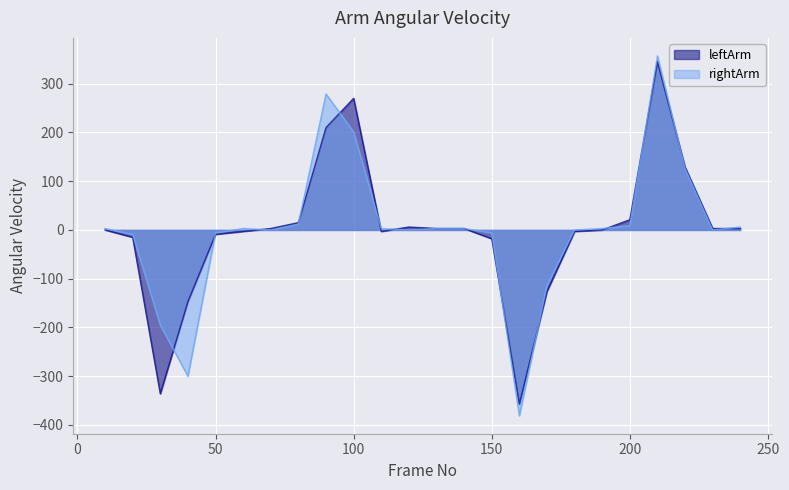

Rank the series at 240 from lowest to highest value.

leftArm, rightArm